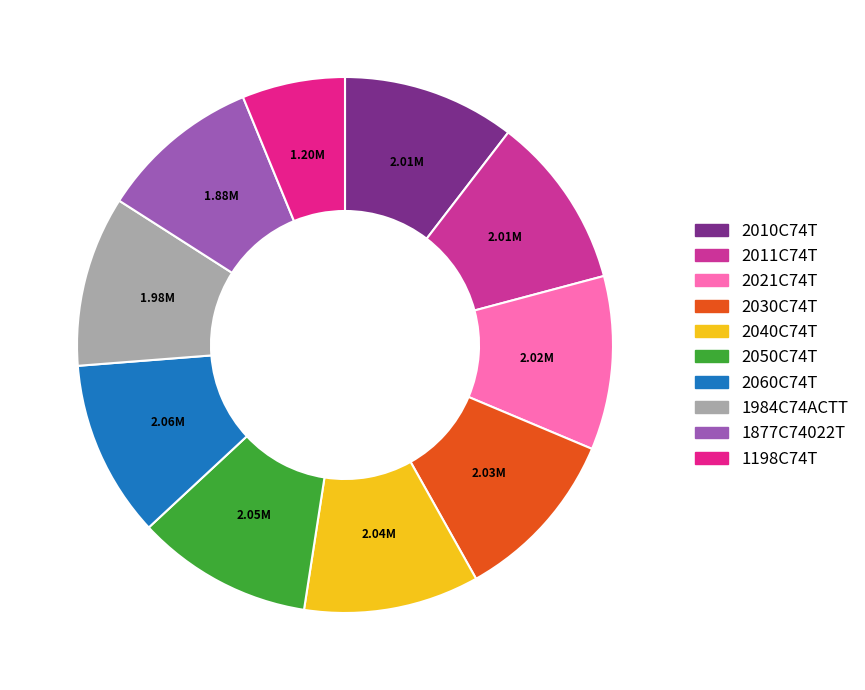

What percentage is NOT represented by 2040C74T?

89.4%